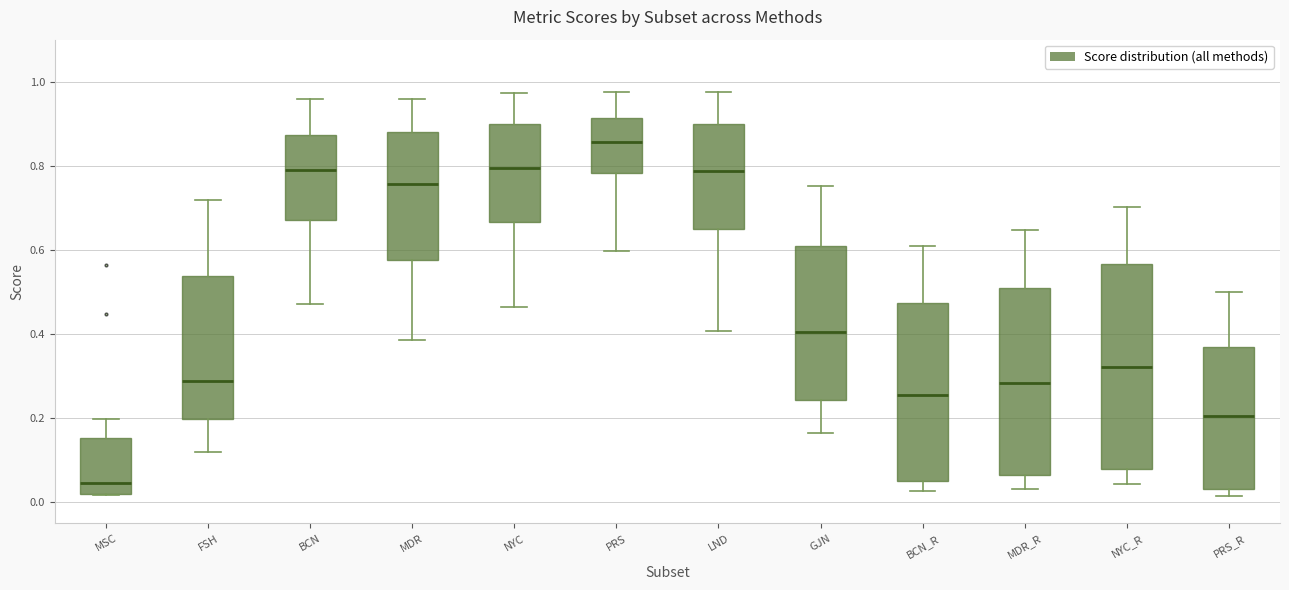

Which box has the highest median line?

PRS